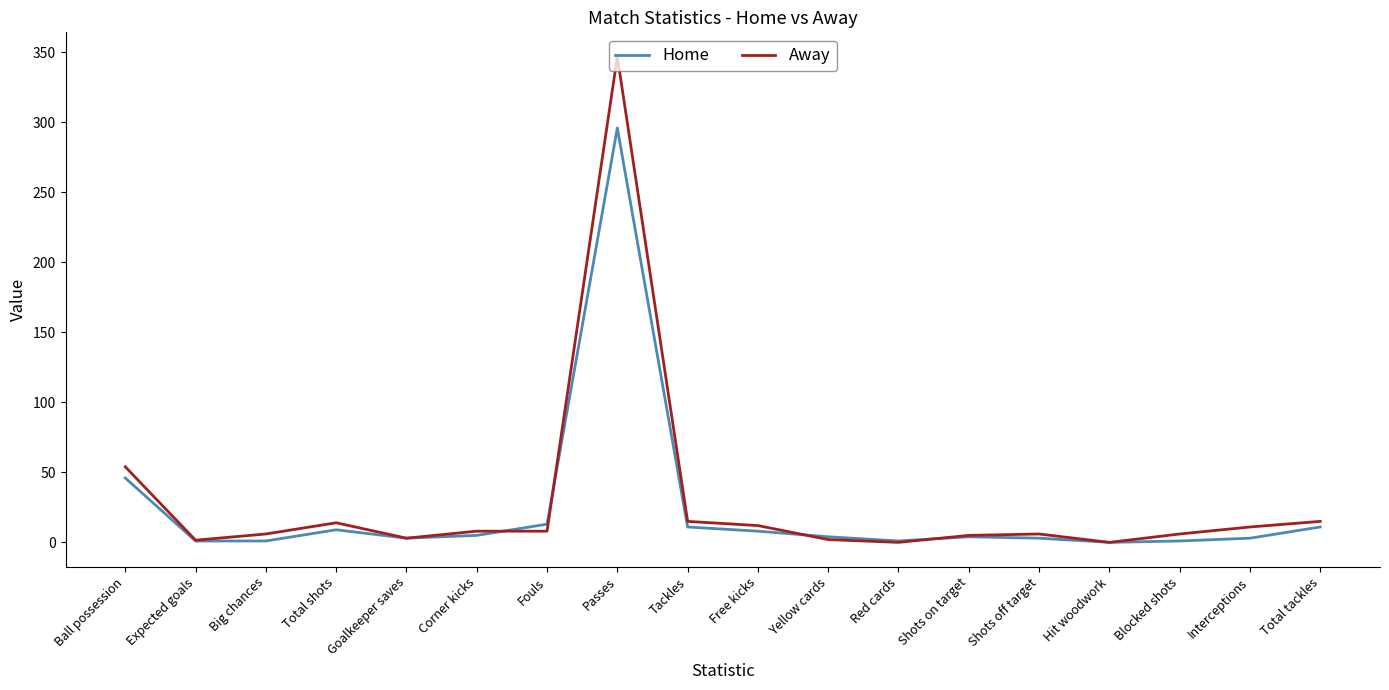

Rank the series at Passes from highest to lowest value.

Away, Home